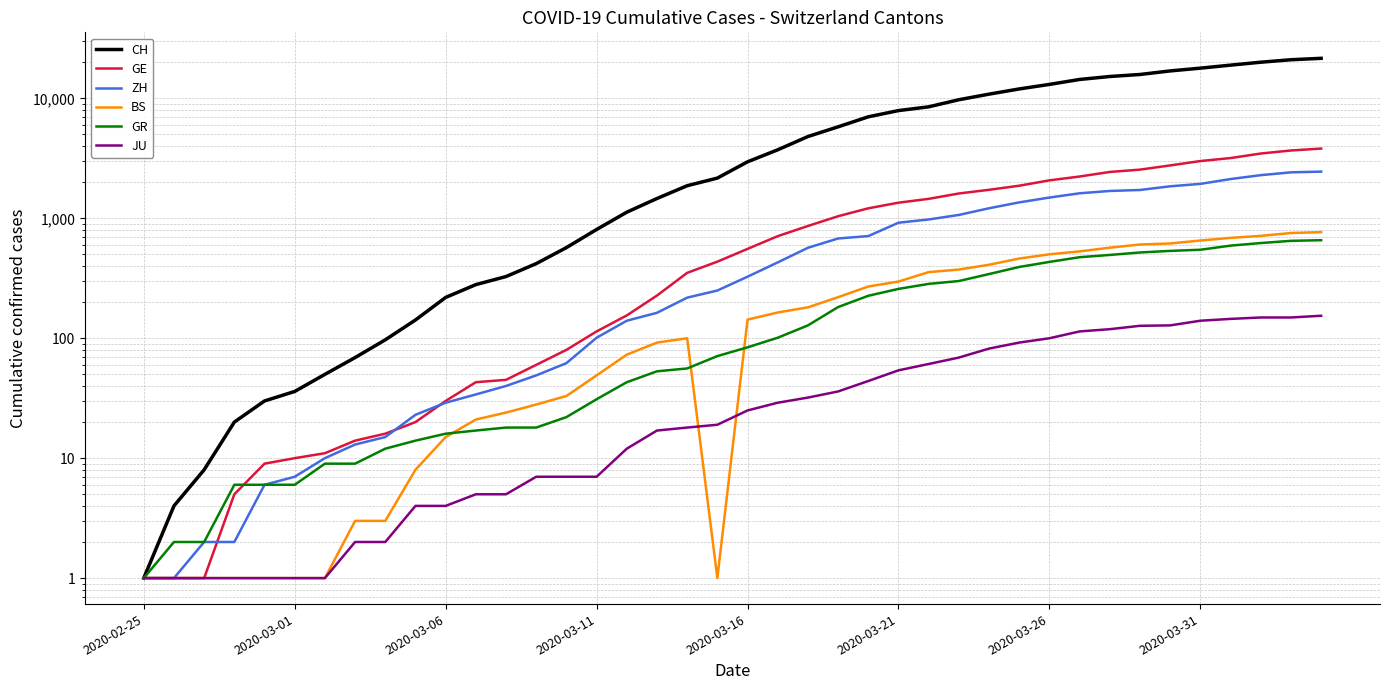

What is the sum of all BS values?

9731